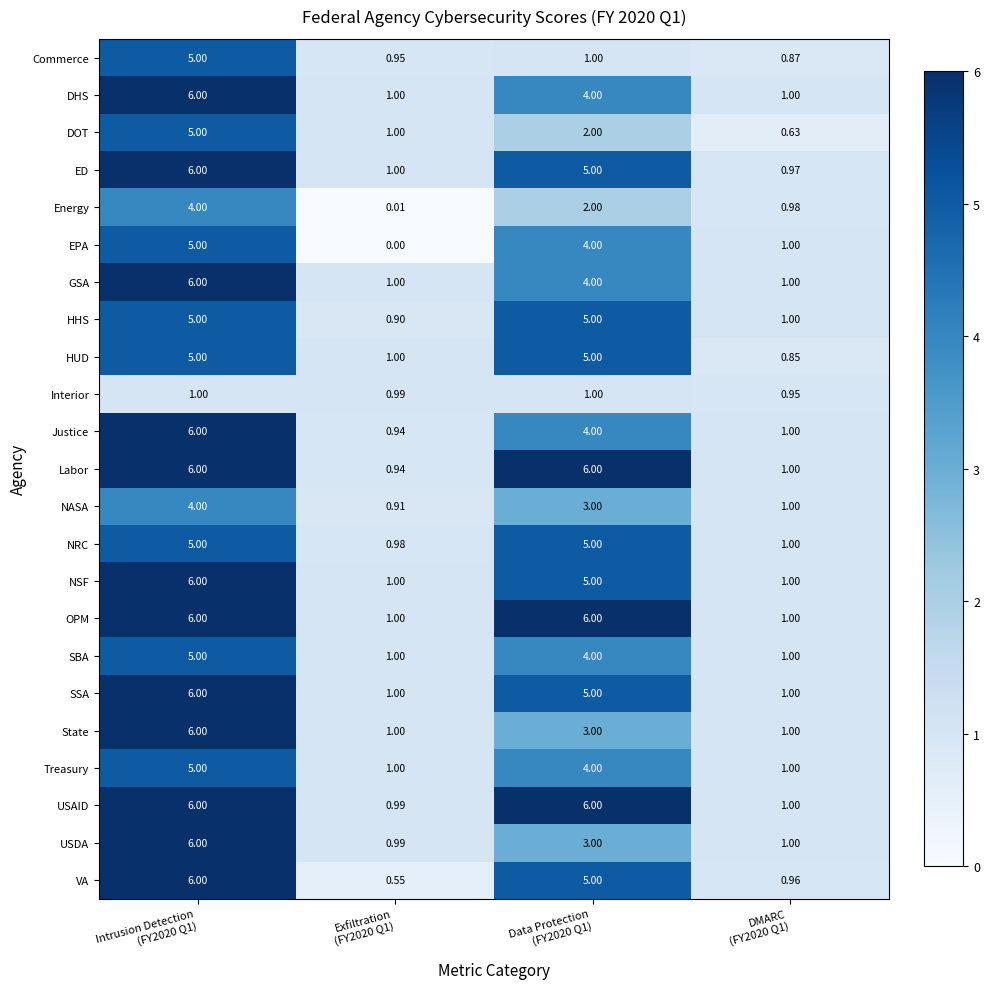

Which series has the widest spread of values?

VA